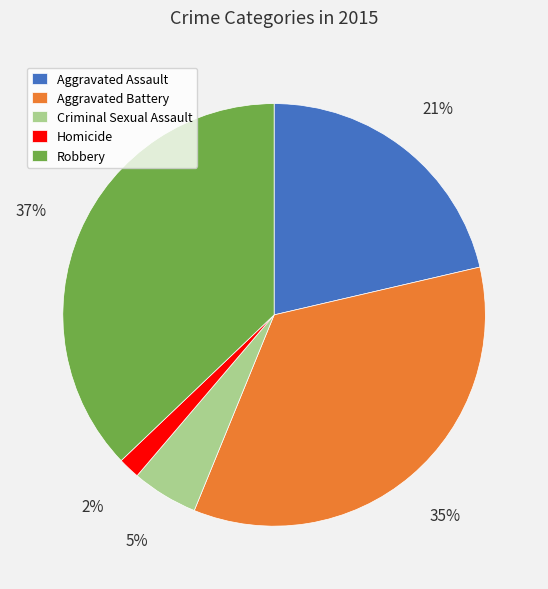

Which has a higher value, Robbery or Criminal Sexual Assault?

Robbery